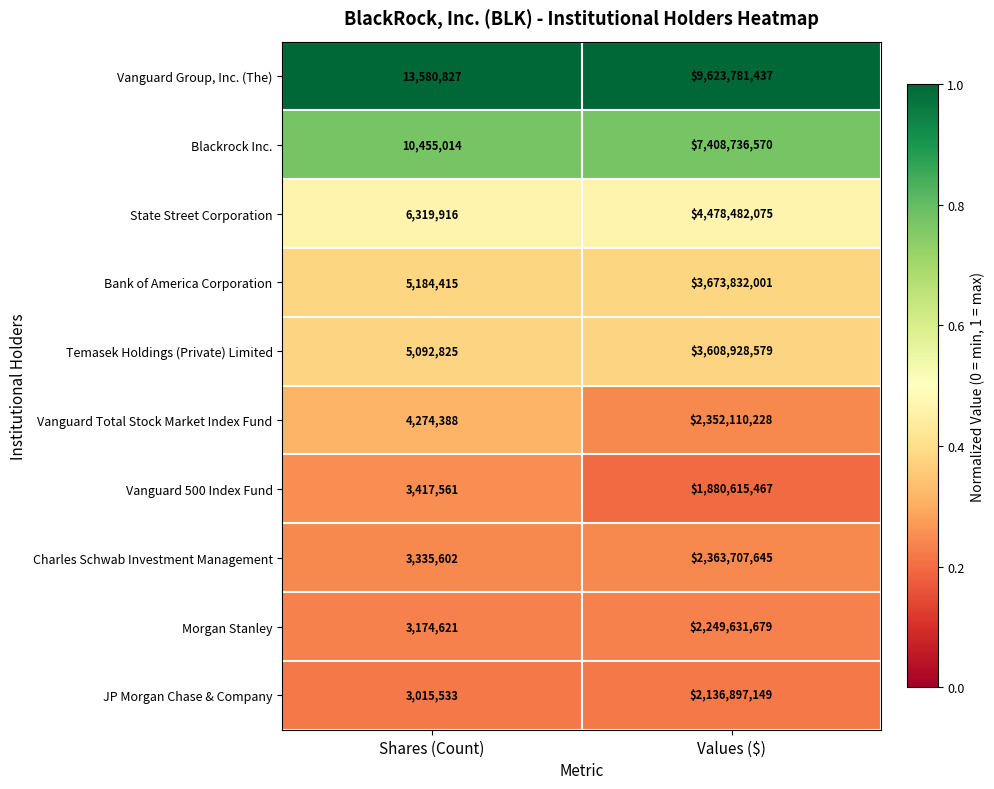

How many distinct data groups are displayed?

10